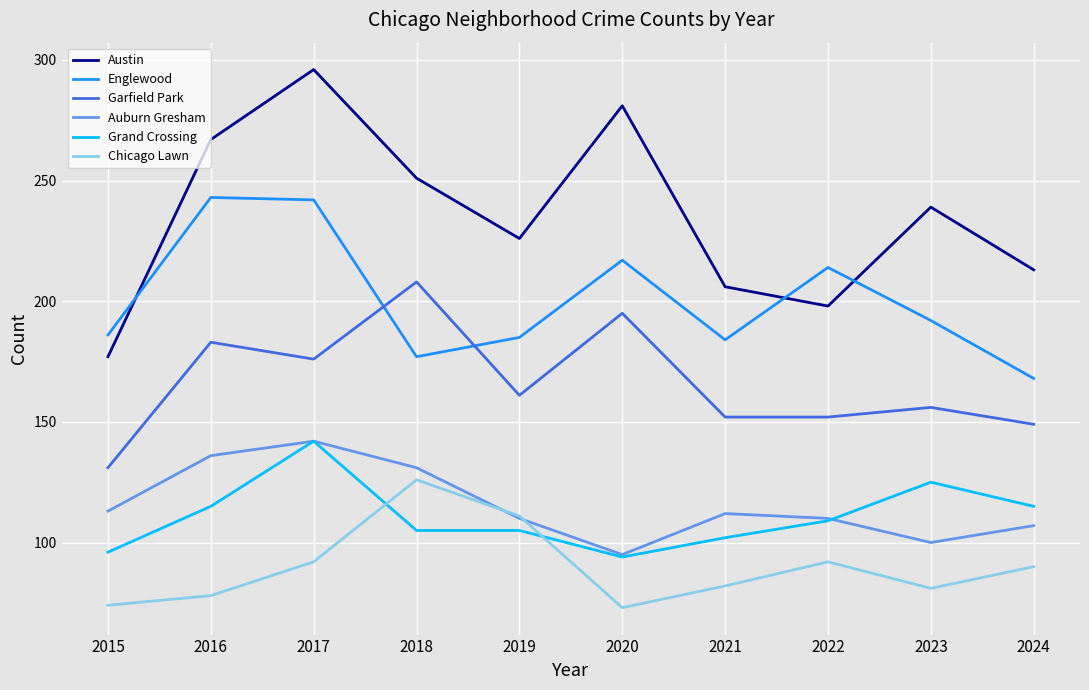

Rank the series at 2018 from highest to lowest value.

Austin, Garfield Park, Englewood, Auburn Gresham, Chicago Lawn, Grand Crossing